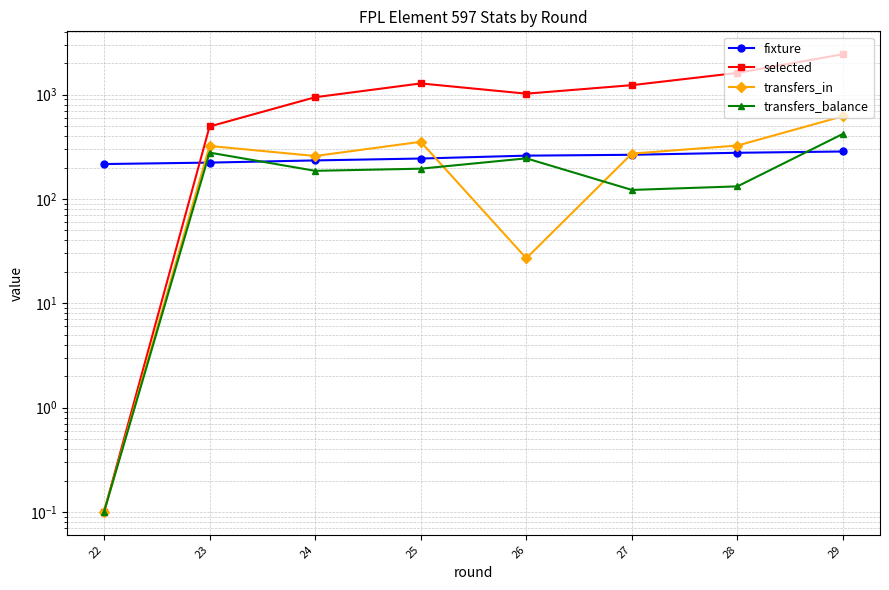

Rank the series at 27 from lowest to highest value.

transfers_balance, fixture, transfers_in, selected